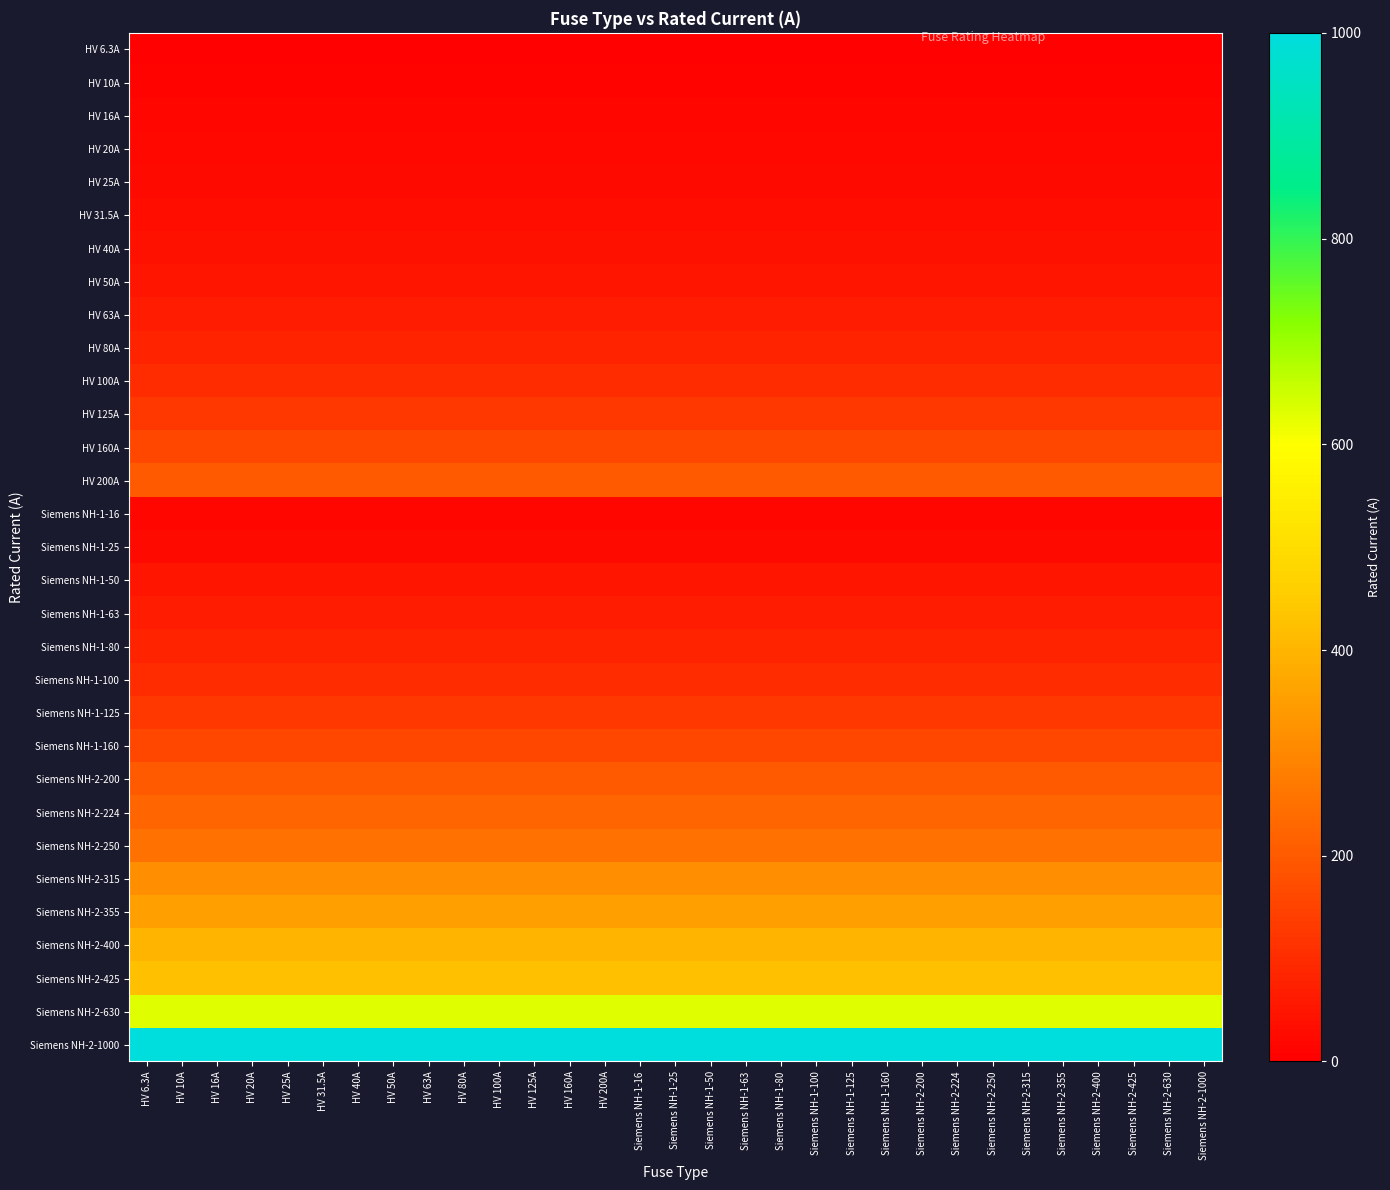

At which category is the sum across all series the highest?

HV 6.3A